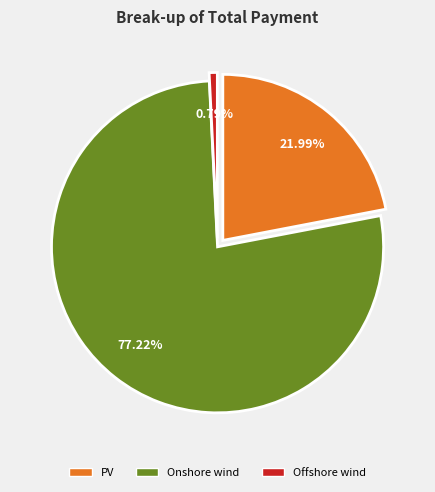

Which category accounts for the majority?

Onshore wind